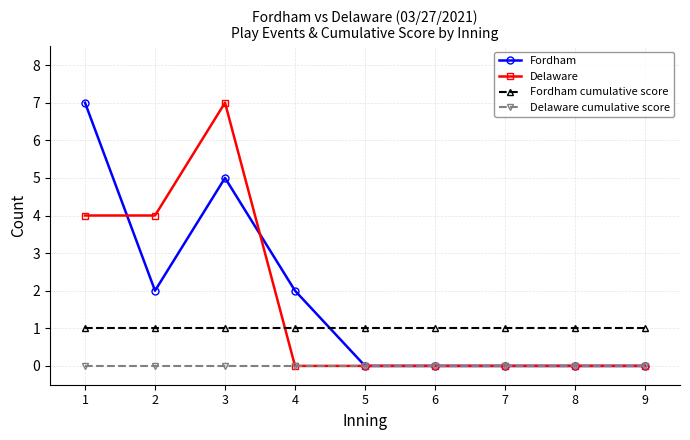

True or false: Fordham cumulative score and Delaware cumulative score intersect in this chart.

False